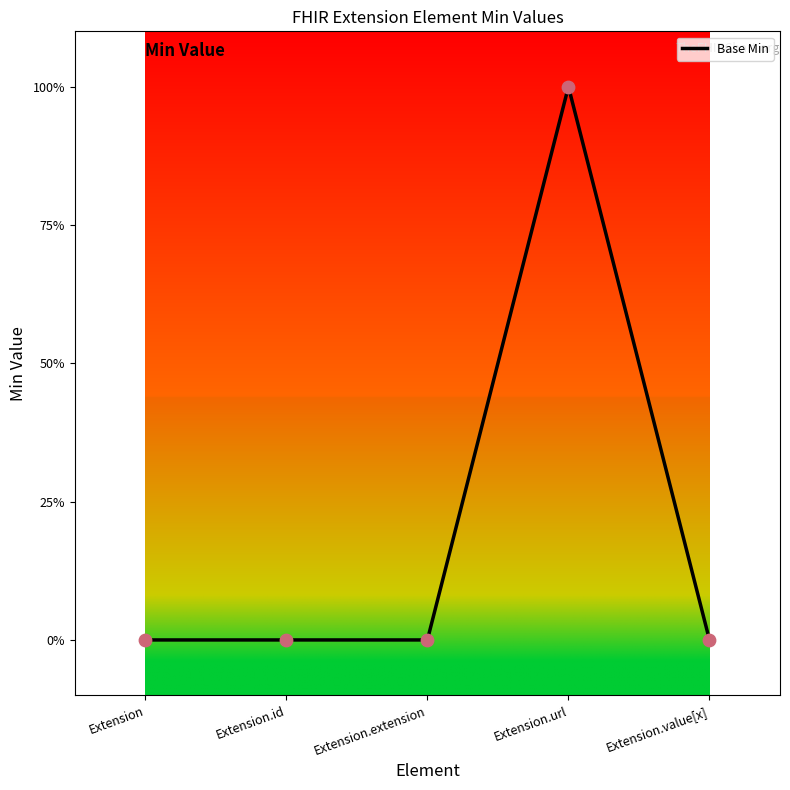

Which has a higher value, Extension.url or Extension?

Extension.url